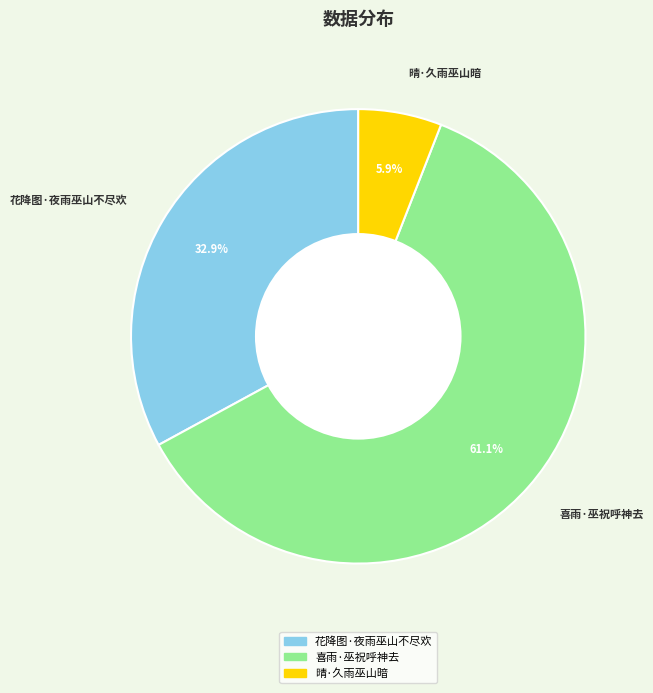

Do 晴·久雨巫山暗 and 花降图·夜雨巫山不尽欢 together represent more than half of the pie?

No